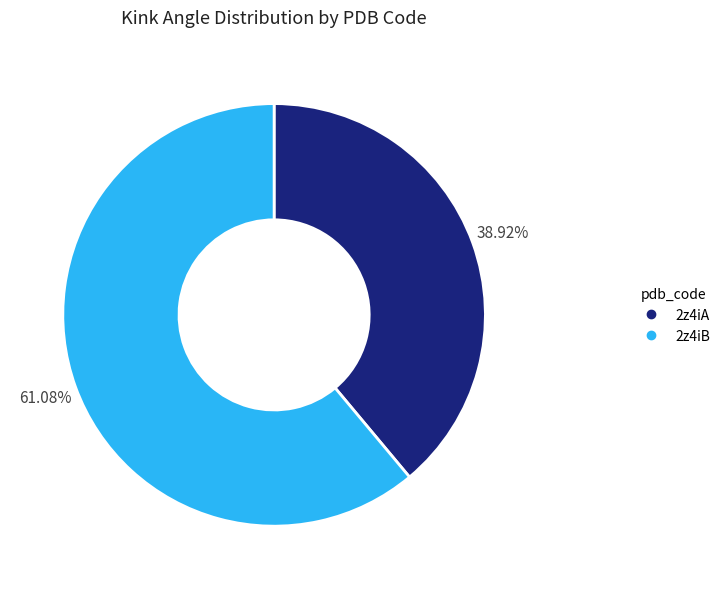

True or false: 2z4iA accounts for 50% of the total.

False